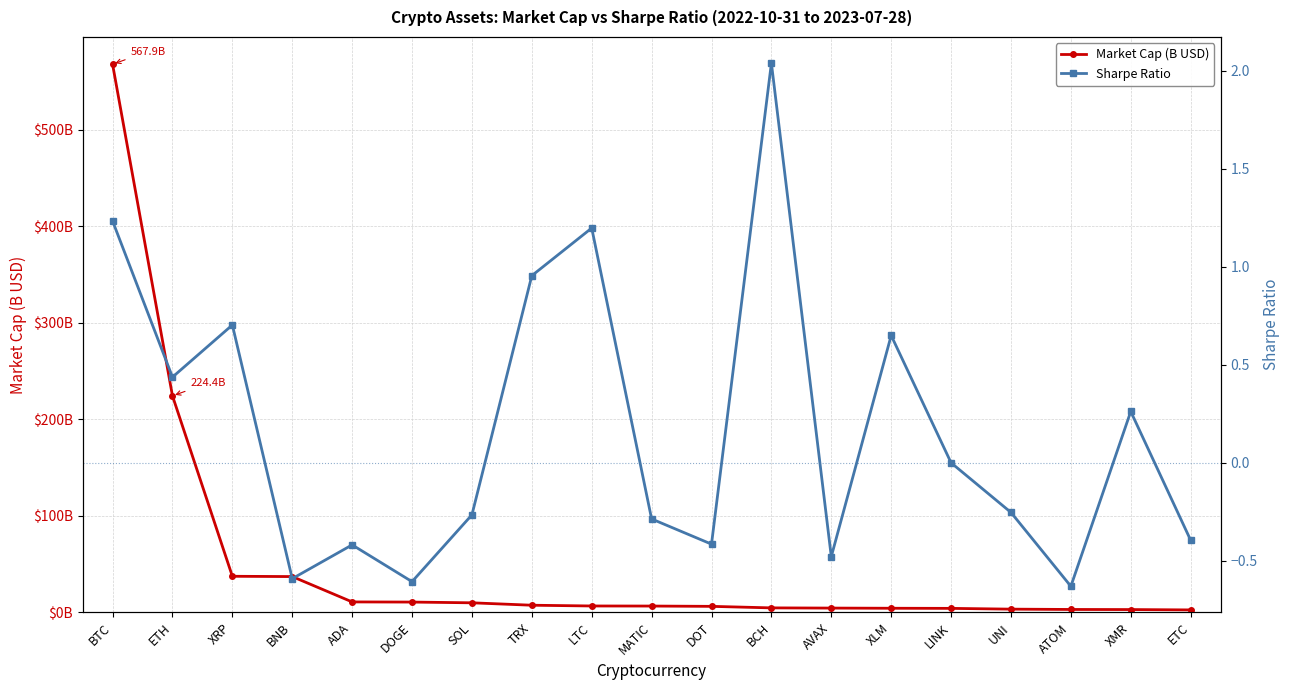

What is the difference between the Market Cap (B USD) values at ETC and AVAX?

1.9